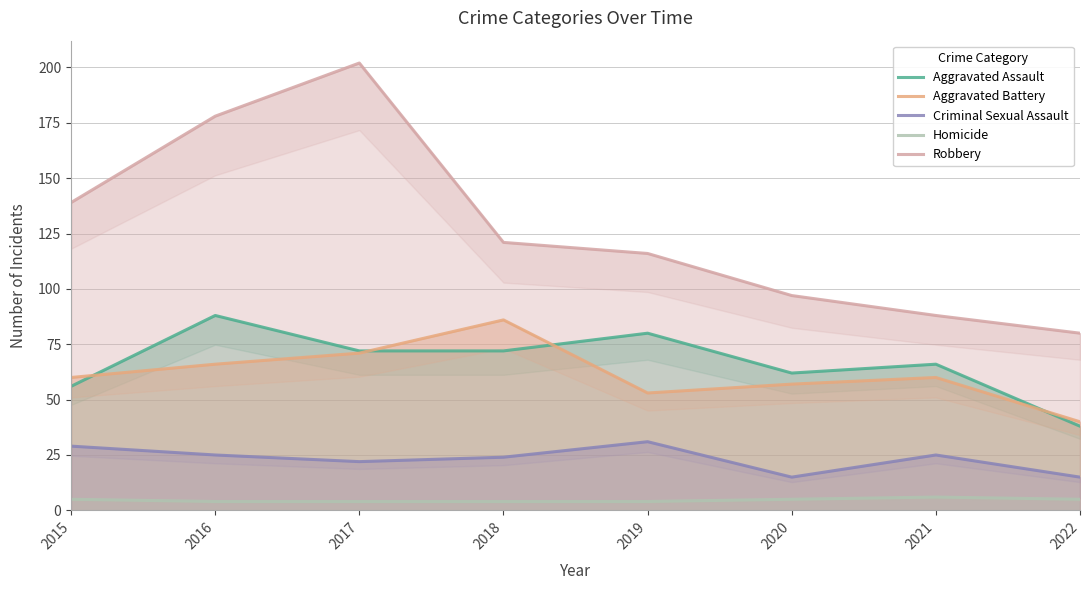

In Robbery, how many points are higher than both neighbors (excluding endpoints)?

1